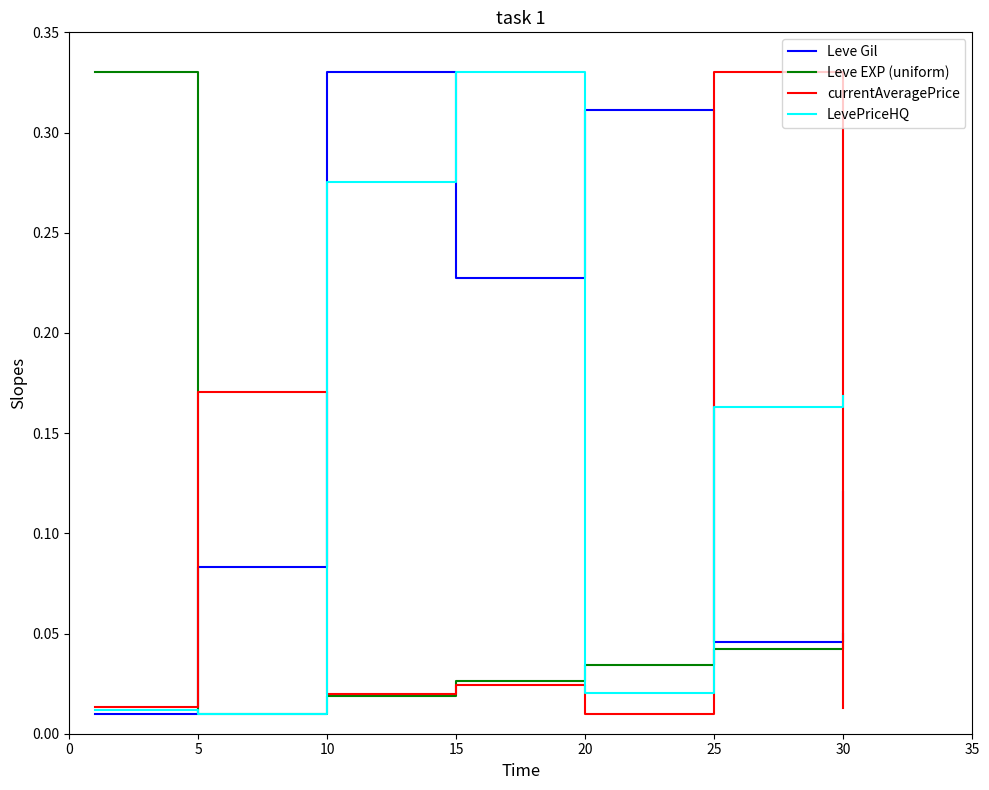

After their last crossing, which series has the higher values: LevePriceHQ or currentAveragePrice?

LevePriceHQ